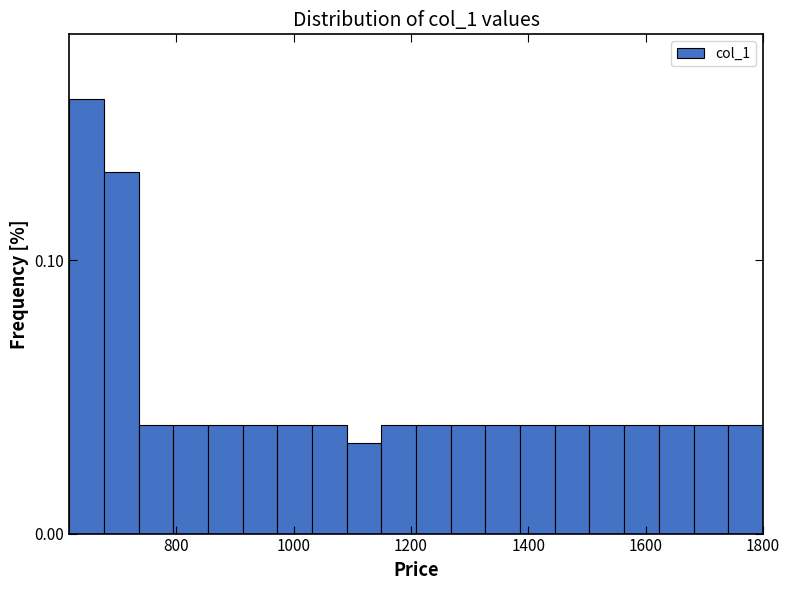

Around what value on the x-axis is the tallest bar? Give the approximate position of its centre, as read against the axis.

640